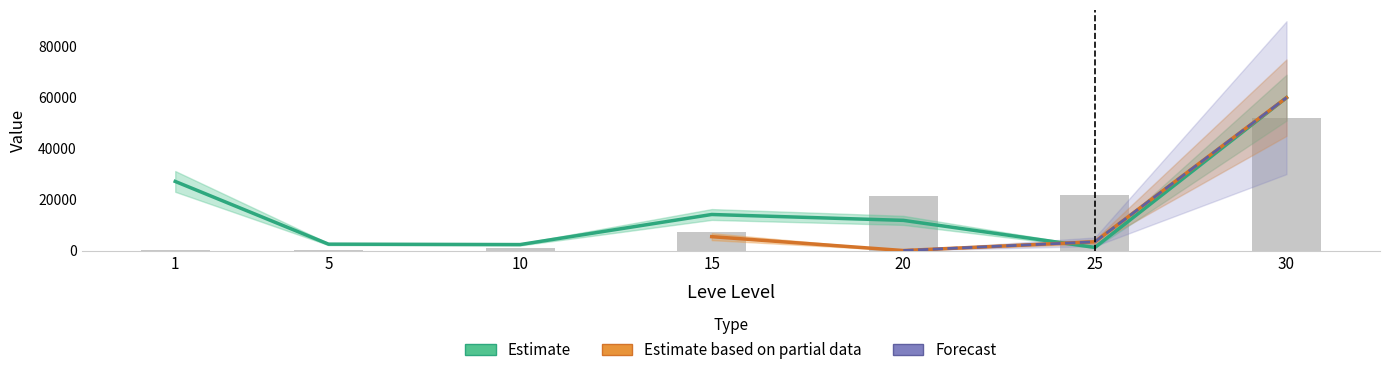

True or false: Leve Gil has a value of 52220 at 30.

True